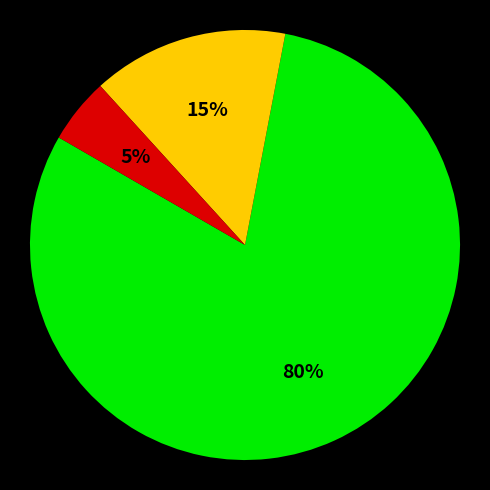

To the nearest percent, what is the difference between the largest and smallest slice percentages?

75%